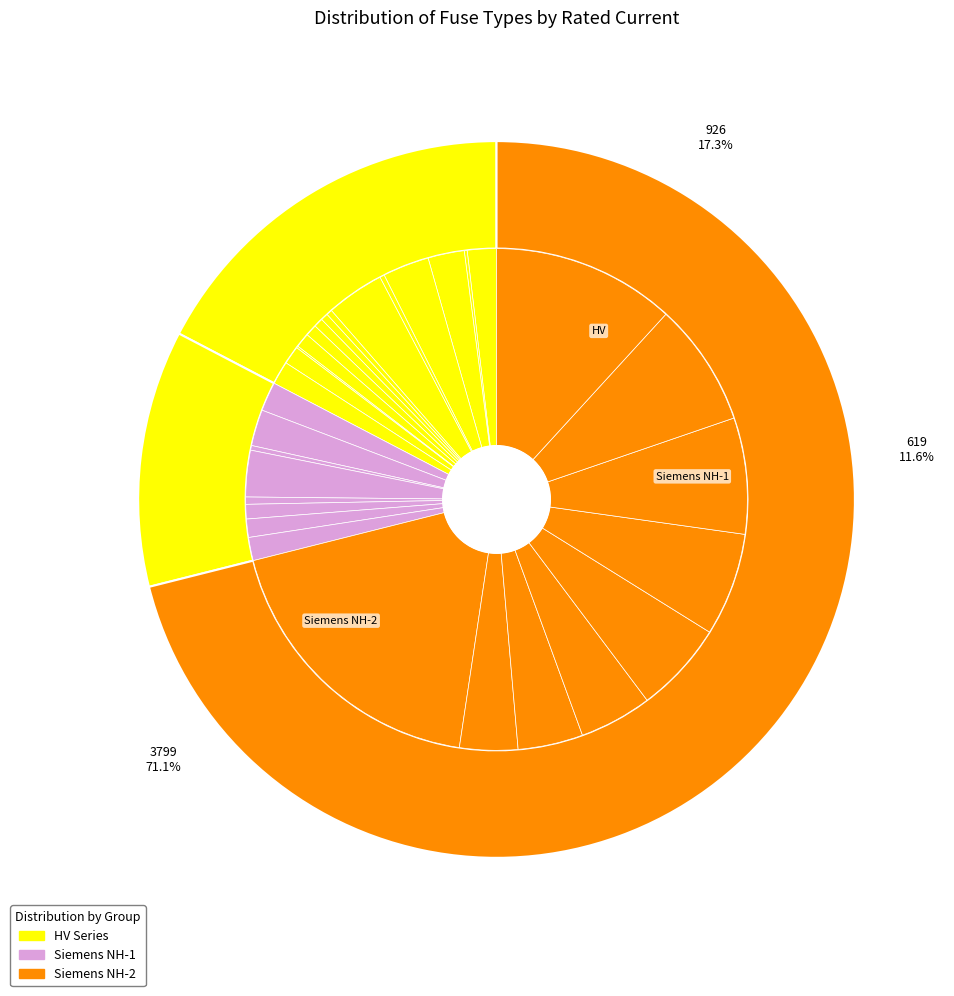

The Siemens NH-2-315 slice represents 15% of the pie. True or false?

False